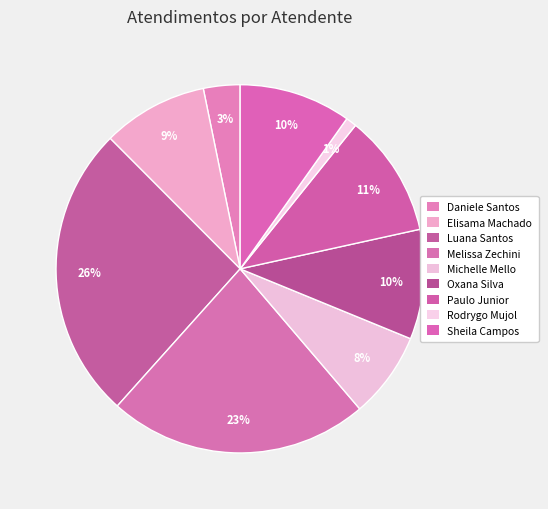

How many slices are in this pie chart?

9